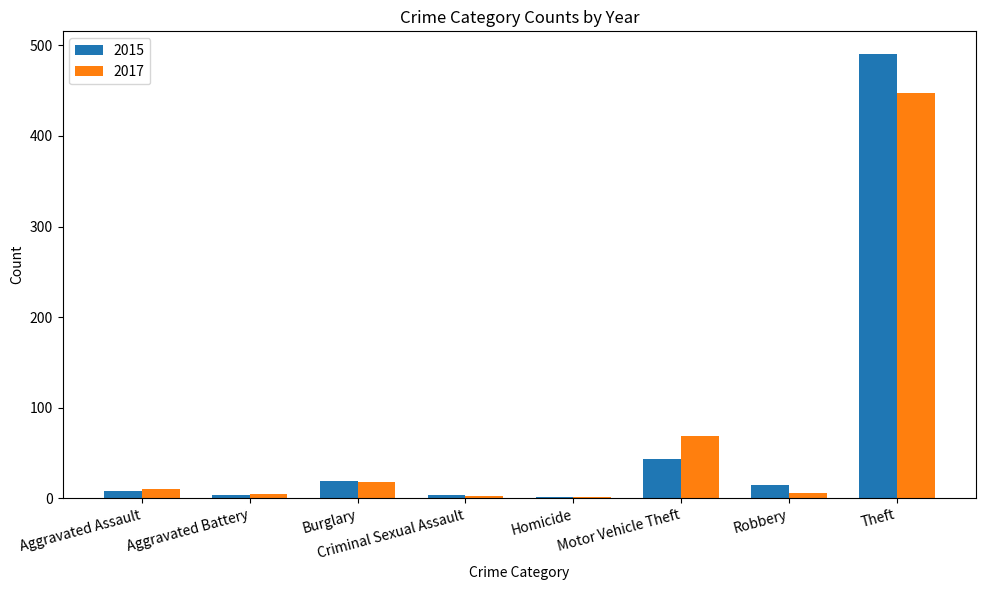

What are all the series names shown in the legend?

2015, 2017